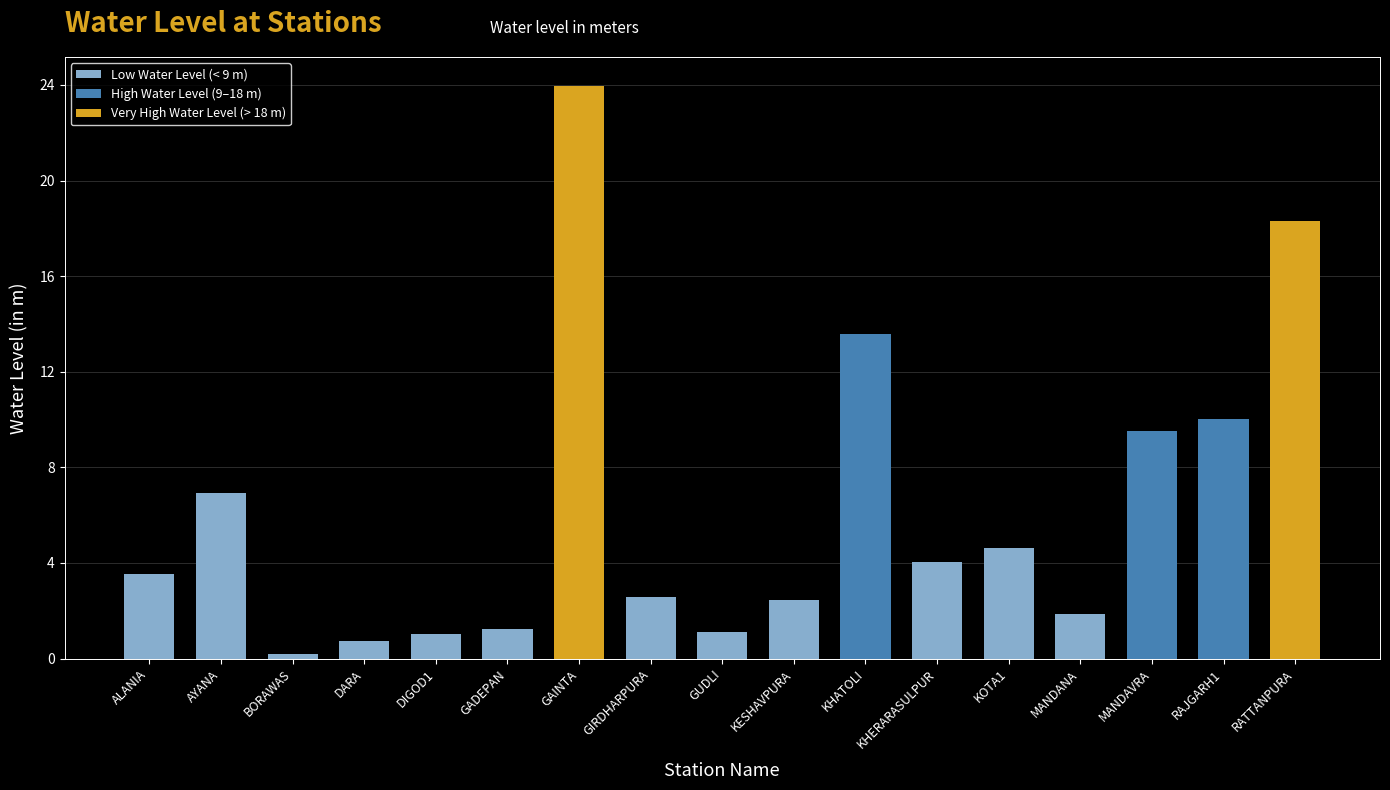

How many bars are there in total?

17